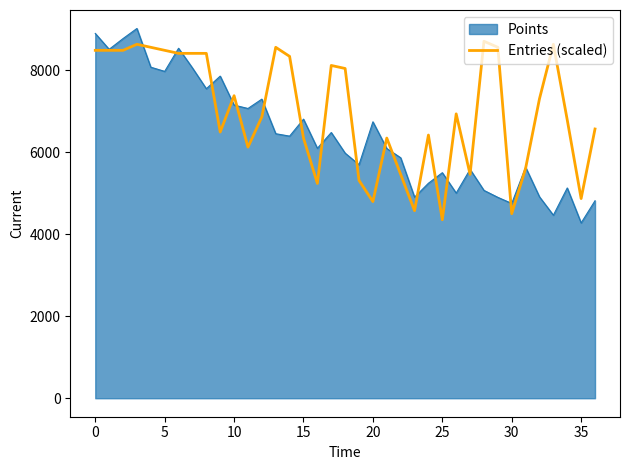

How many lines are shown in the chart?

2